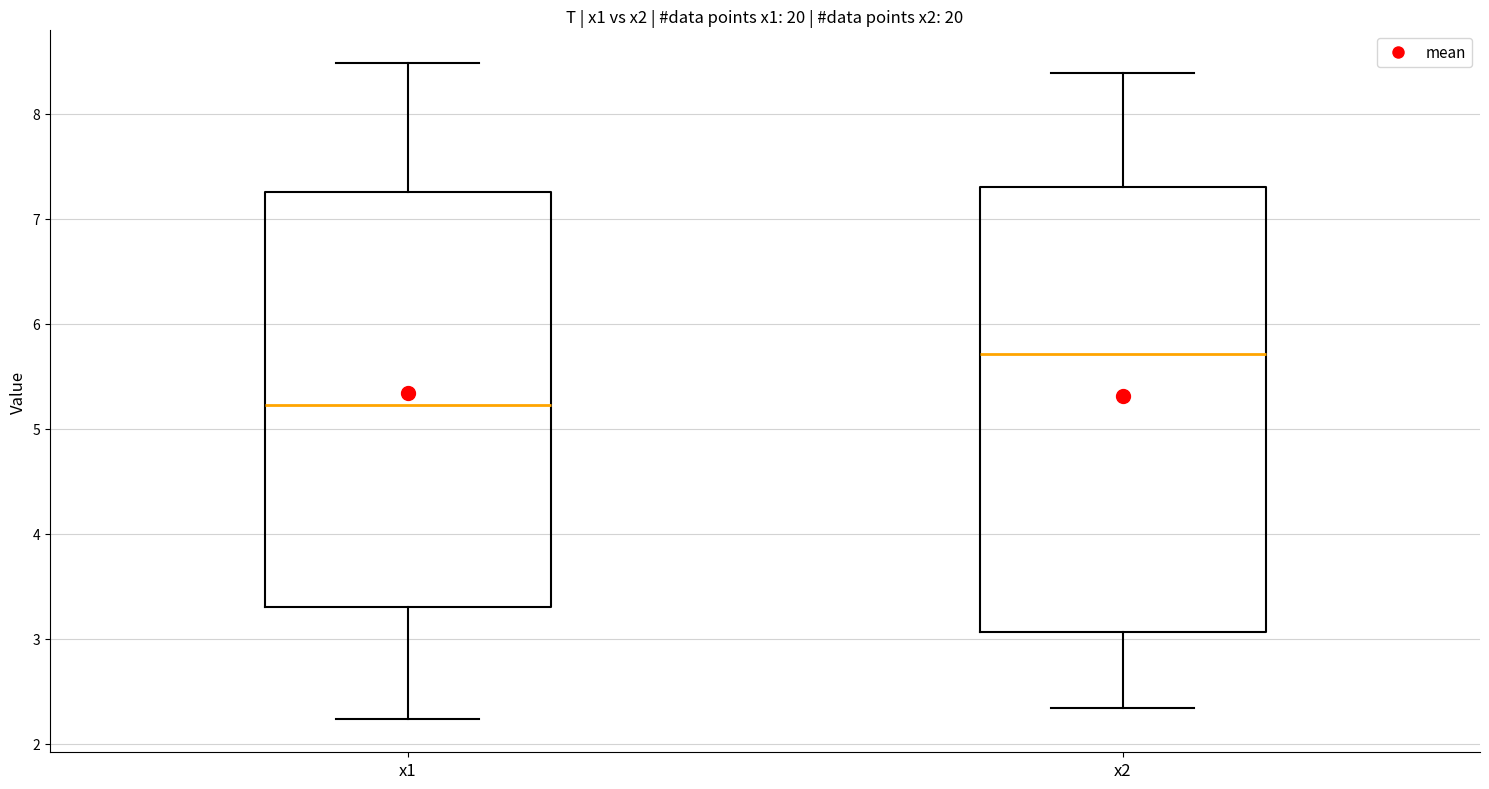

Where does the lower whisker of the box for x2 end on the y-axis? The values are not printed on the chart, so give them approximately, as read against the axis.

2.3